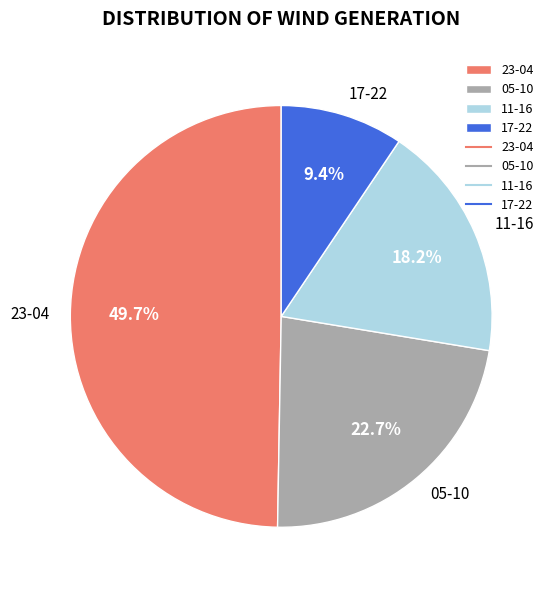

Approximately how many times larger is the value at 05-10 compared to 11-16?

1.2